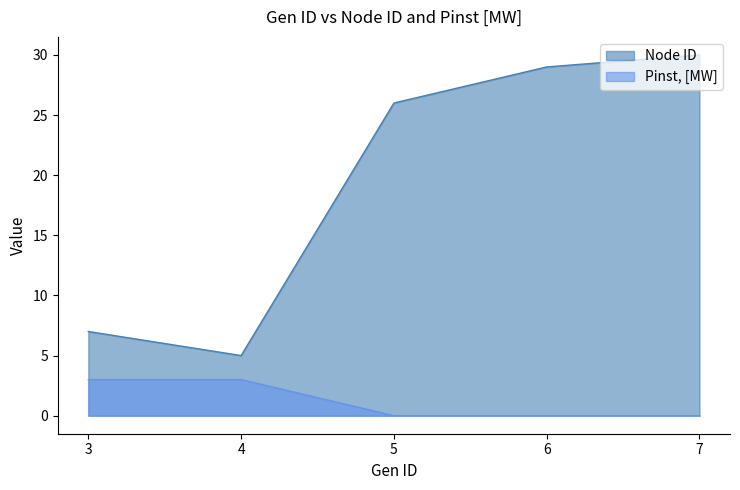

What is the value of the Node ID point at the 1st from the left?

7